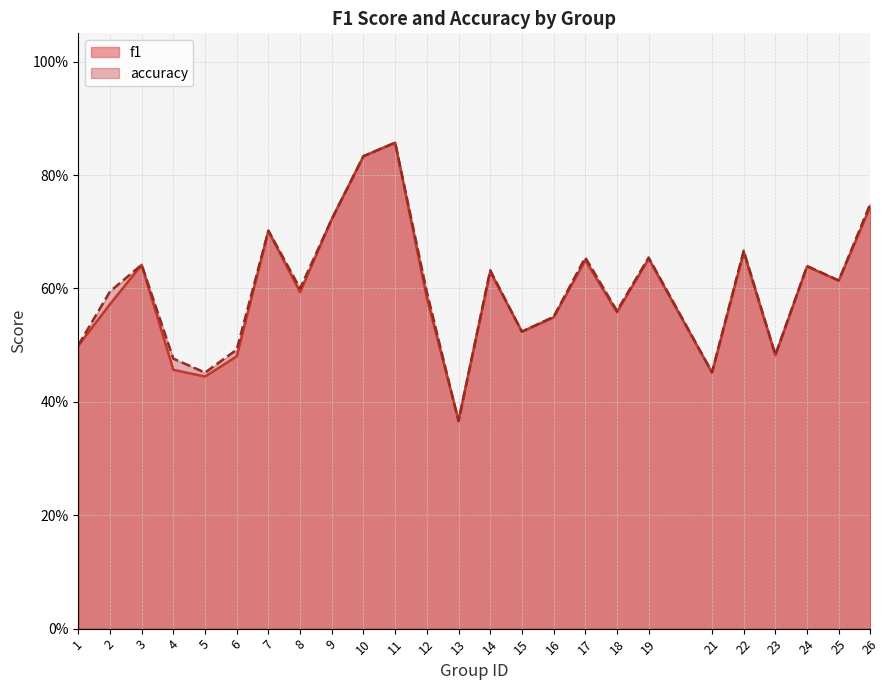

Reading left to right, what are all the values shown in this chart?

f1: 1=0.5	2=0.6	3=0.6	4=0.5	5=0.4	6=0.5	7=0.7	8=0.6	9=0.7	10=0.8	11=0.9	12=0.6	13=0.4	14=0.6	15=0.5	16=0.5	17=0.6	18=0.6	19=0.7	21=0.5	22=0.7	23=0.5	24=0.6	25=0.6	26=0.7
accuracy: 1=0.5	2=0.6	3=0.6	4=0.5	5=0.5	6=0.5	7=0.7	8=0.6	9=0.7	10=0.8	11=0.9	12=0.6	13=0.4	14=0.6	15=0.5	16=0.6	17=0.7	18=0.6	19=0.7	21=0.5	22=0.7	23=0.5	24=0.6	25=0.6	26=0.8